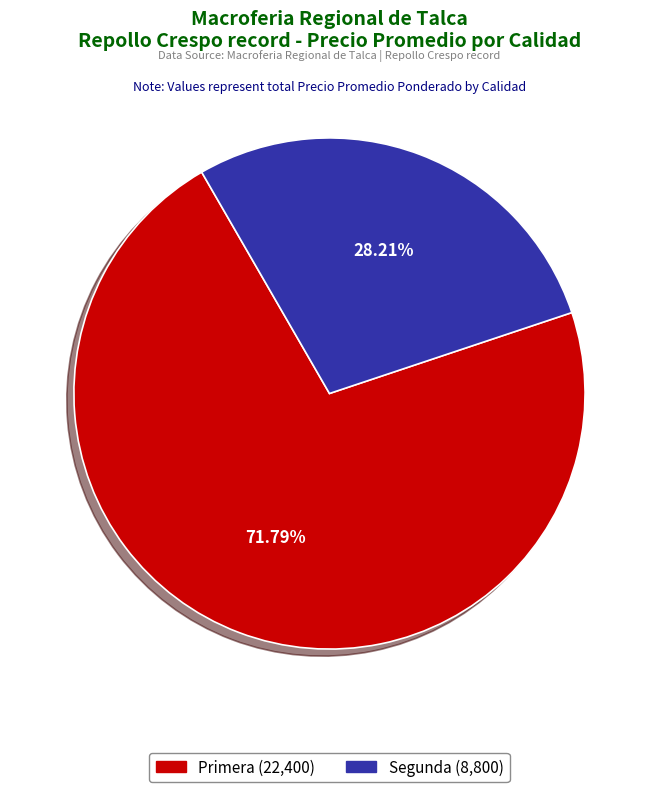

How many segments does this pie chart have?

2